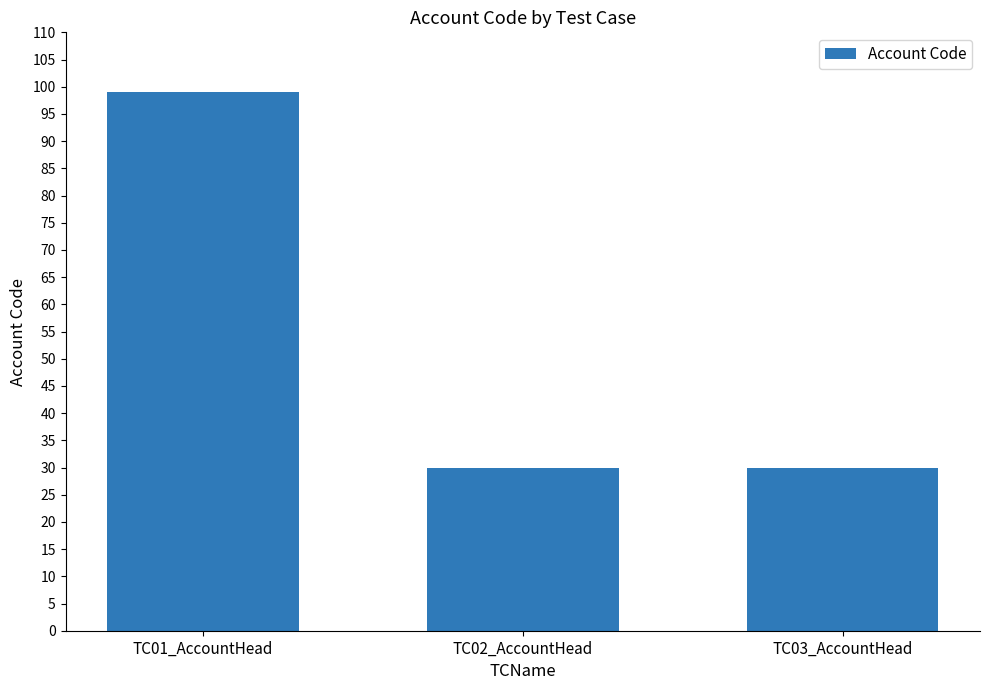

What is the sum of the values at TC01_AccountHead and TC03_AccountHead?

129